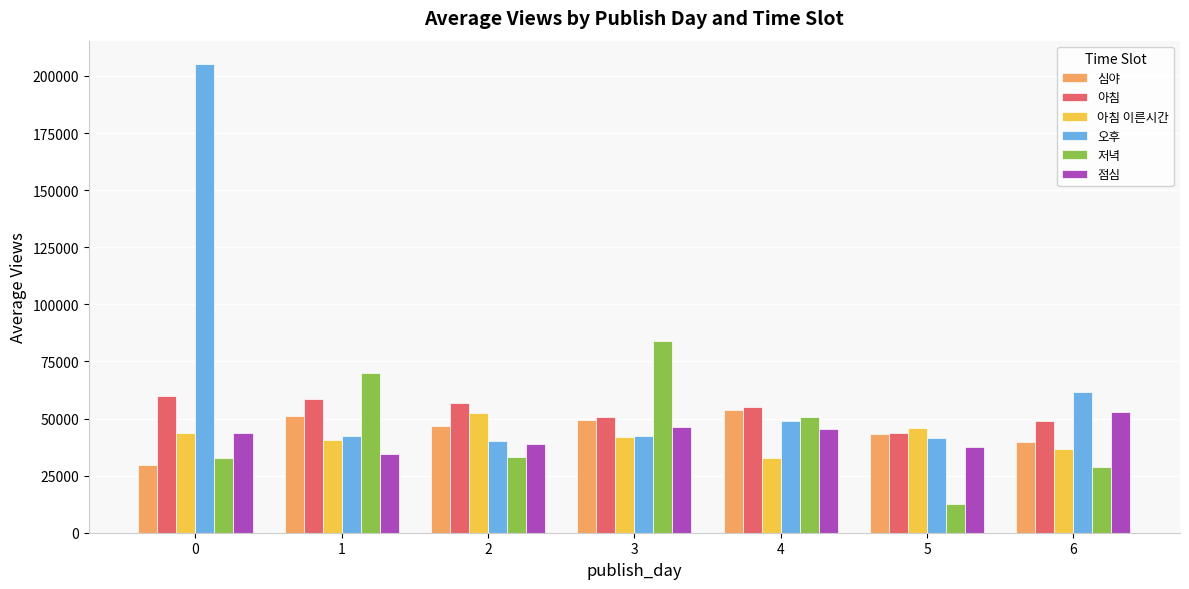

What value does the 점심 series have at 3?

46360.4